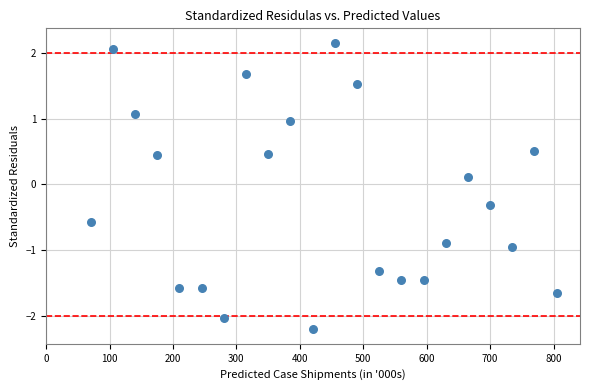

What is the range of Y values (max minus min)?

4.4